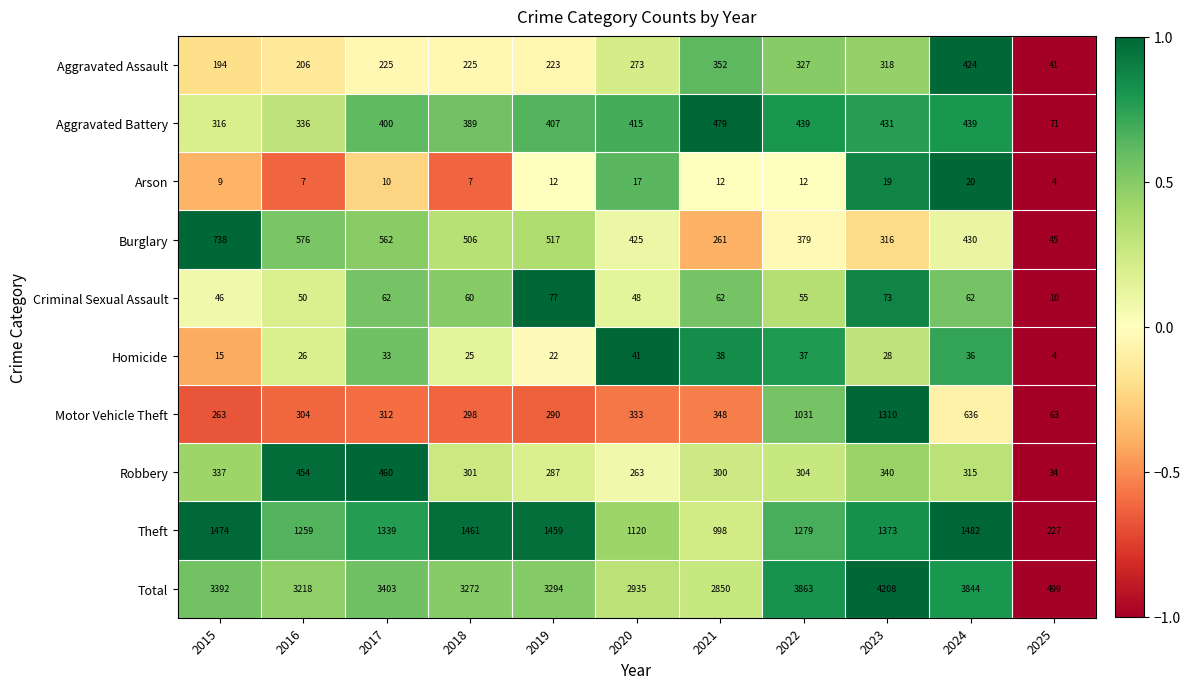

What is the sum of the Arson values at 2025 and 2018?

11